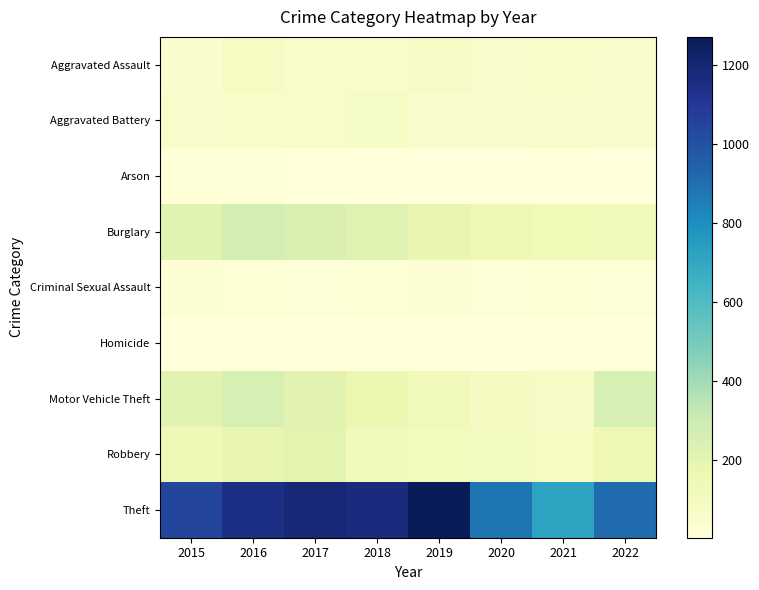

Which has a higher value, 2019 or 2016?

2016